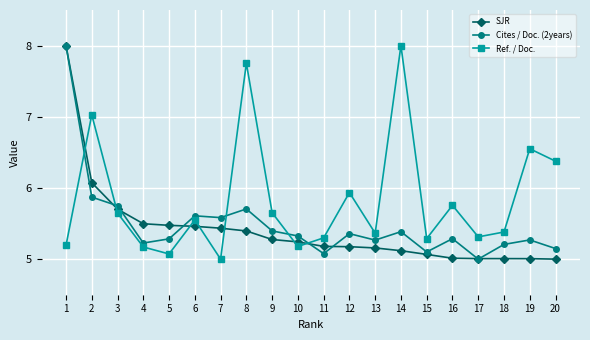

True or false: Cites / Doc. (2years) has more than 2 points higher than both neighbors.

True